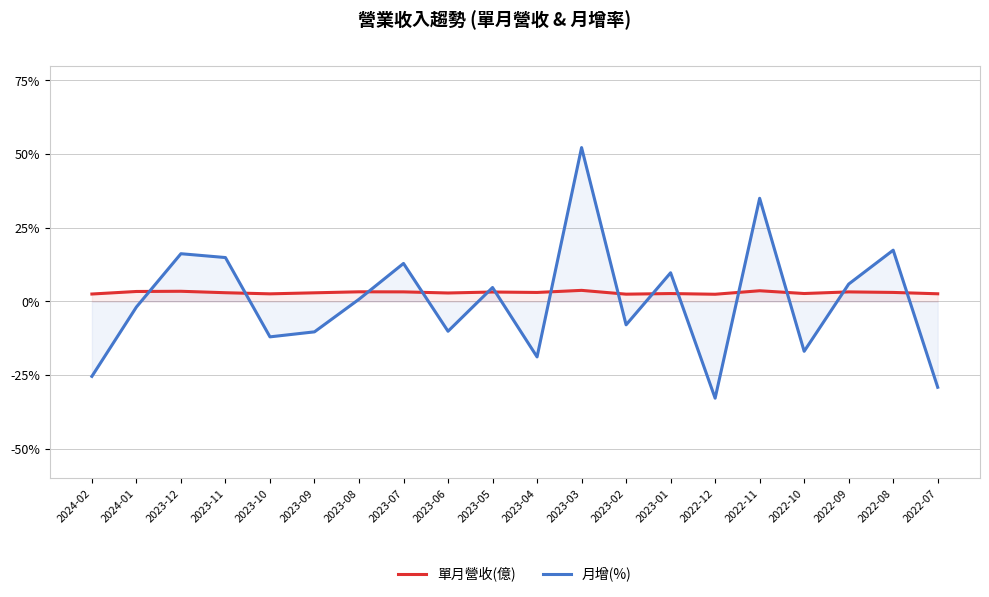

Which series has the largest range (max minus min)?

月增(%)